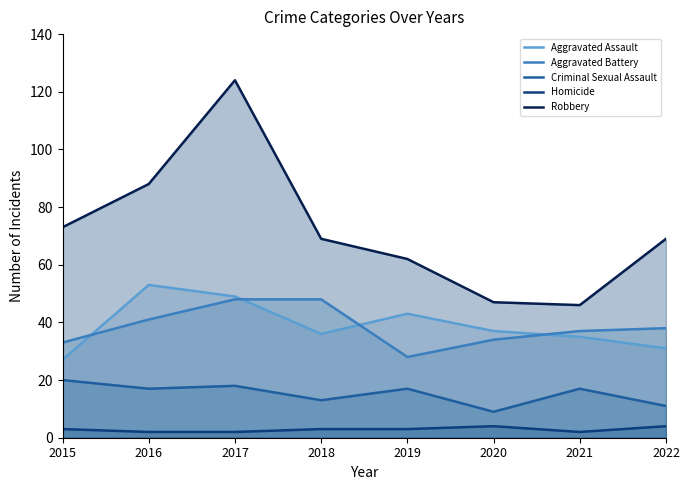

At which category is the sum across all series the highest?

2017